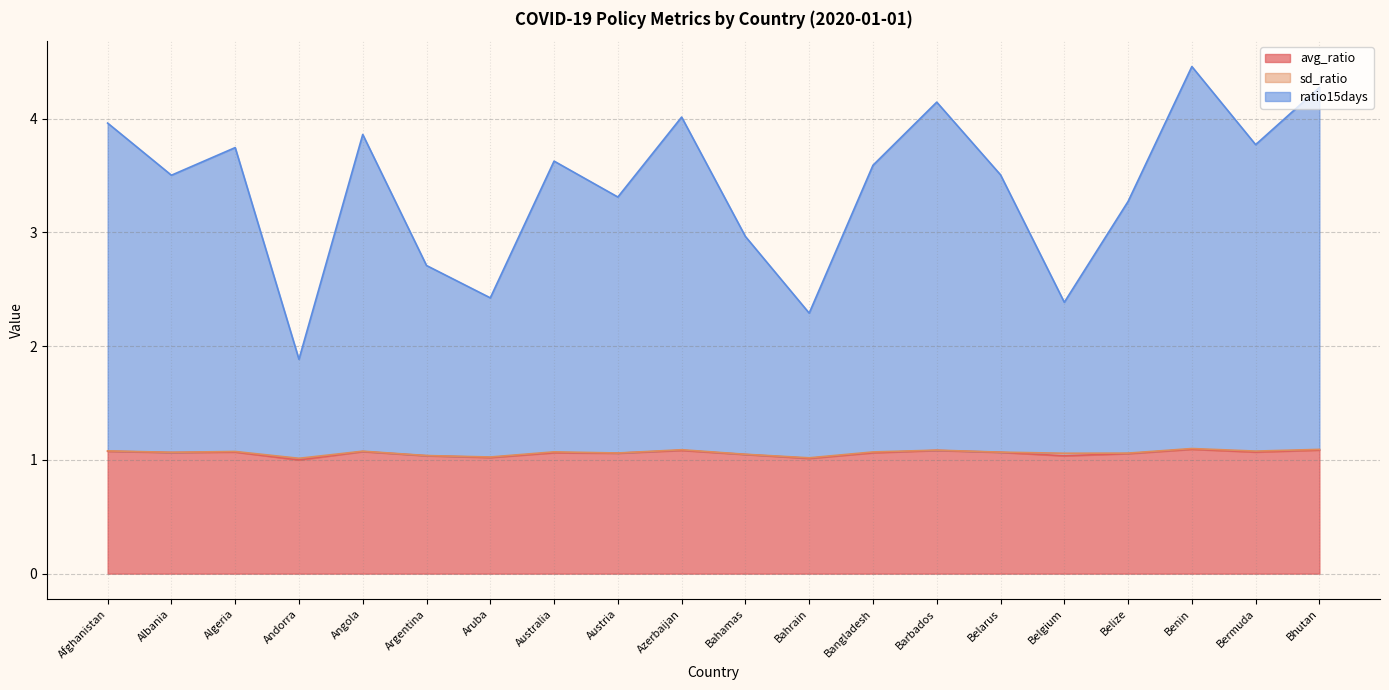

How many categories are shown in the chart?

20